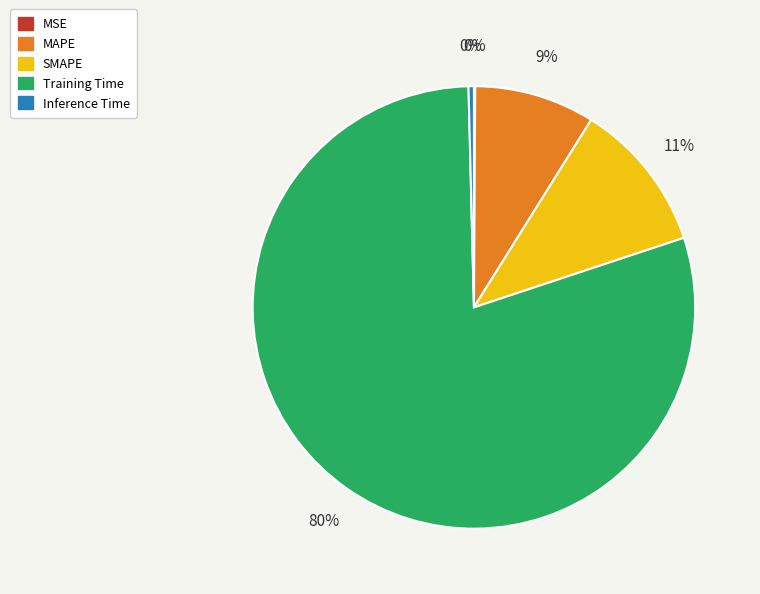

To the nearest percent, what is the average slice percentage?

20%